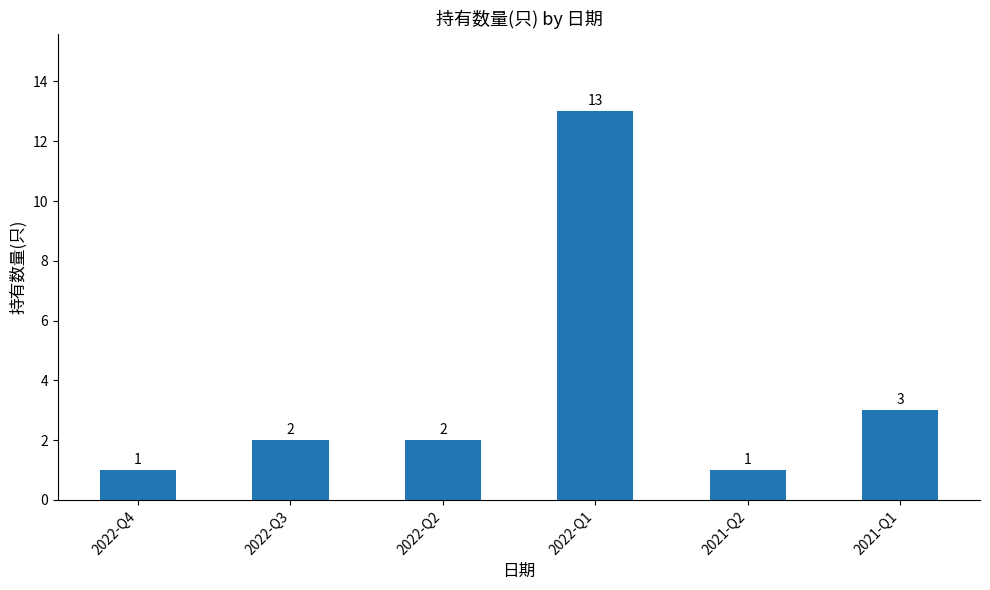

The value at 2022-Q3 is 2. True or false?

True